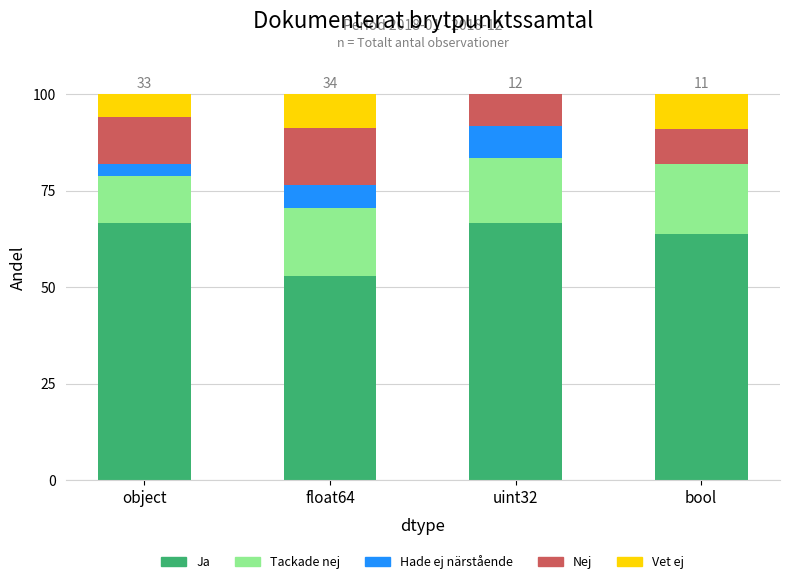

What is the total value across all series at bool?

100.0